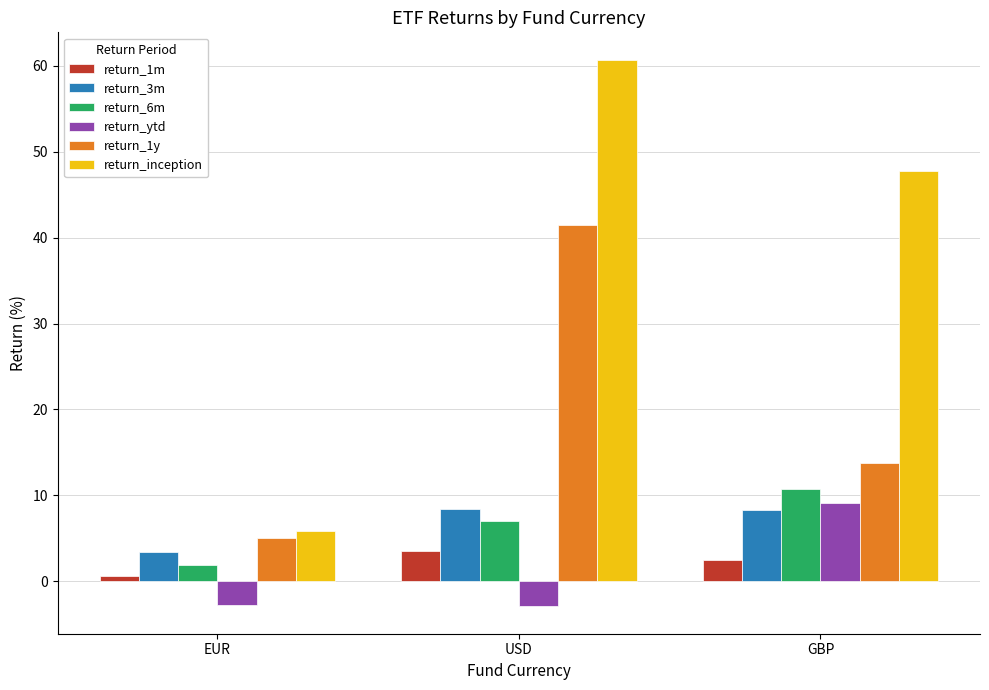

At which category is the sum across all series the highest?

USD